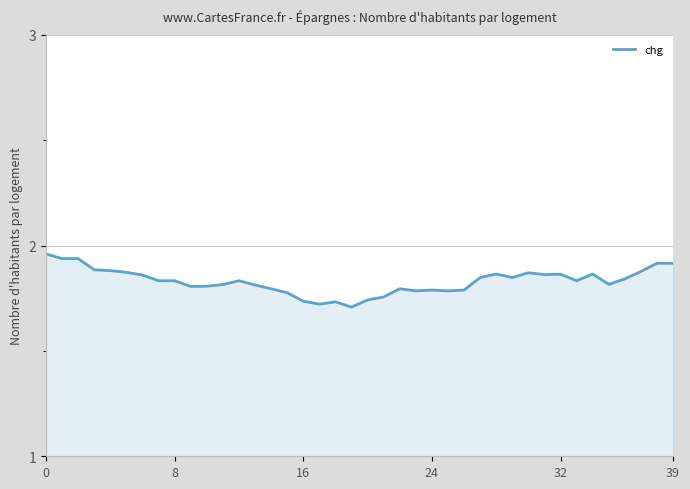

What is the maximum value shown in the chart?

2.0